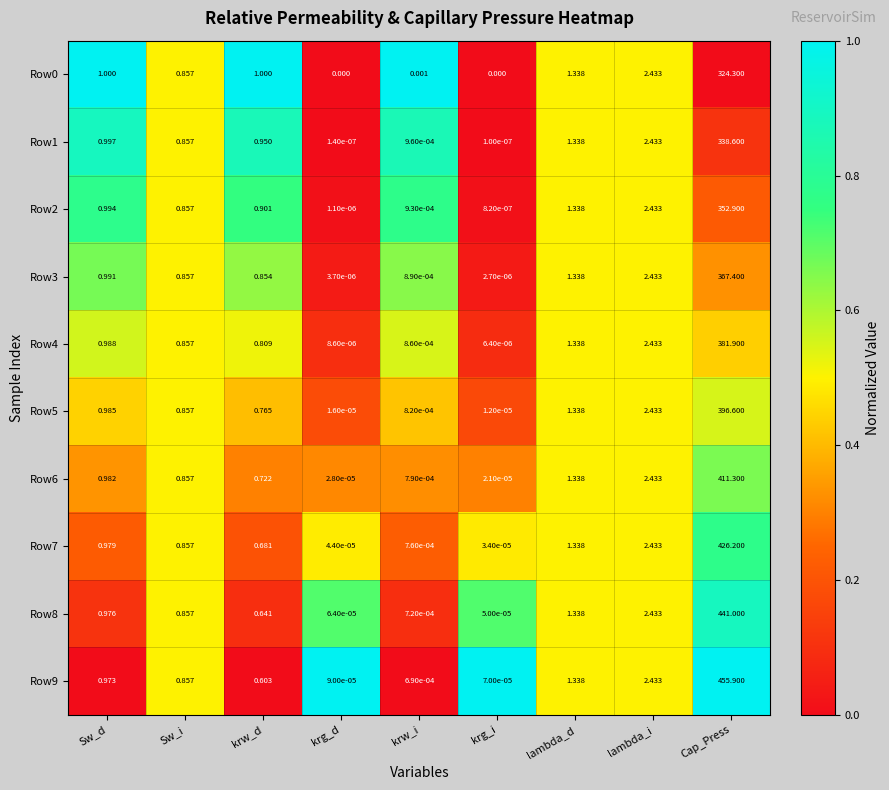

Which label corresponds to the largest value in the chart?

Cap_Press